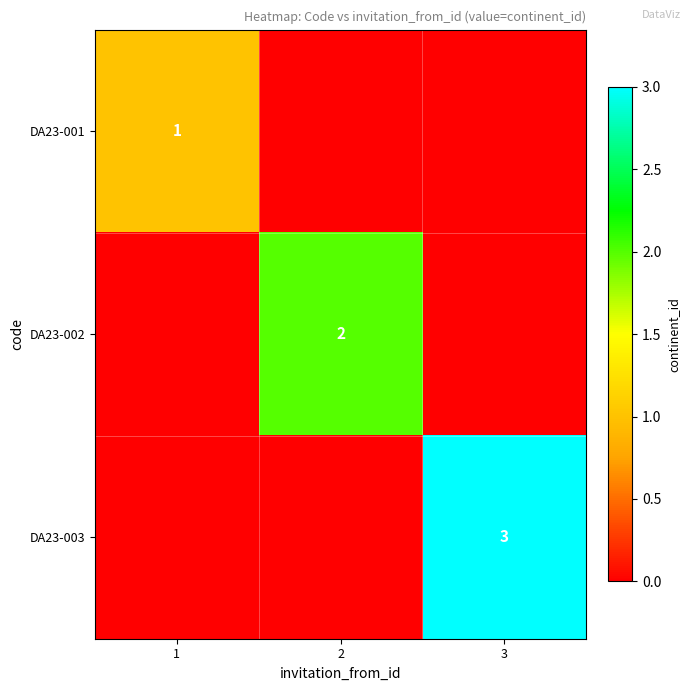

At how many categories does at least one series exceed 1?

2